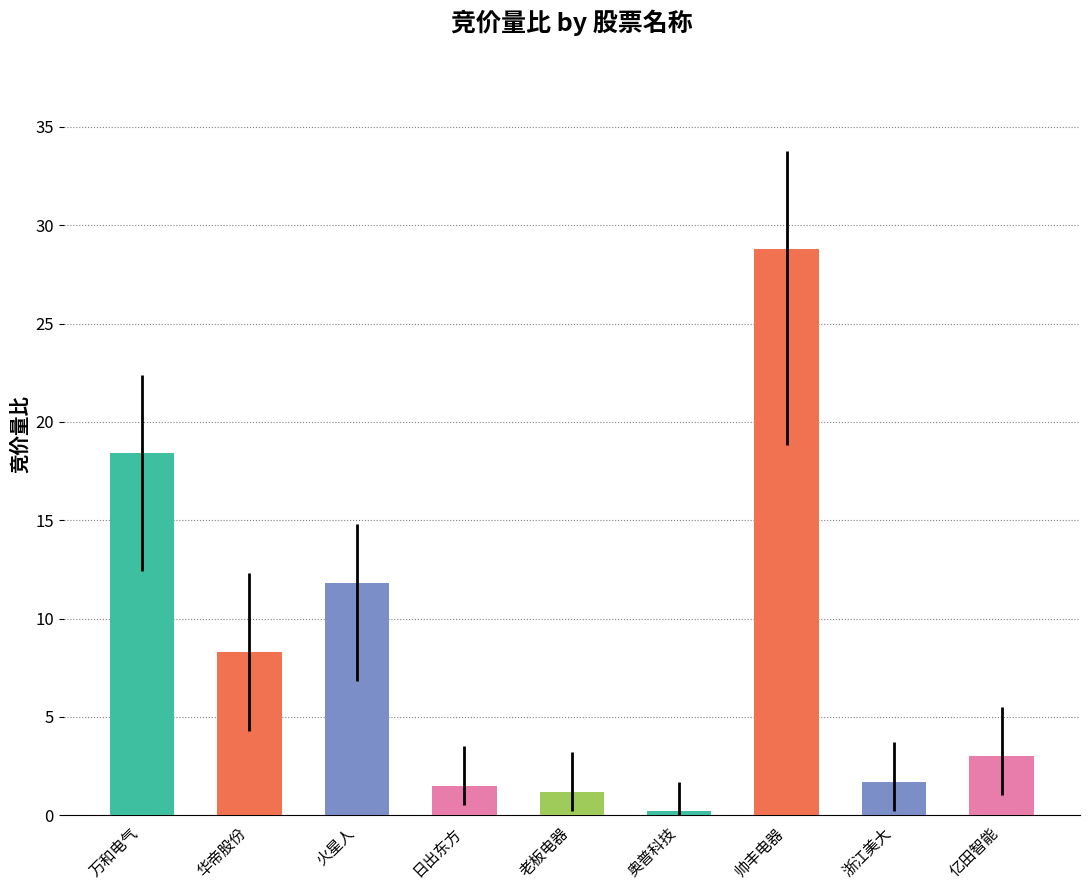

What is the maximum value shown in the chart?

28.8